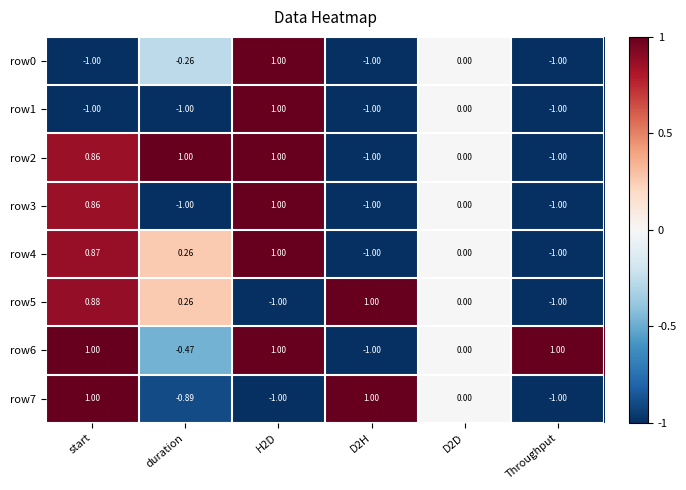

Where does the row5 series first go above 0?

start